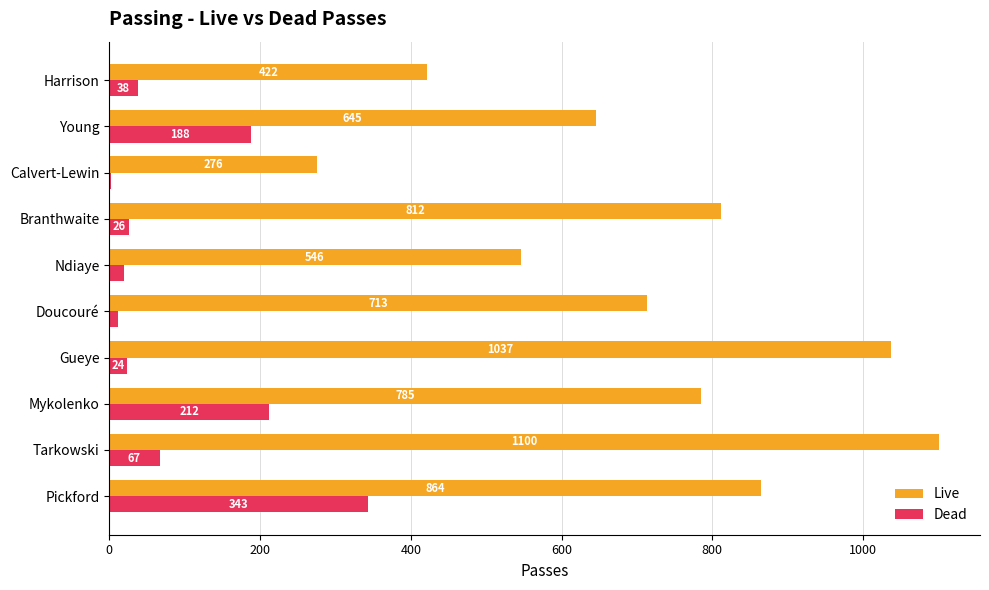

Which category has the highest value across all series?

Tarkowski